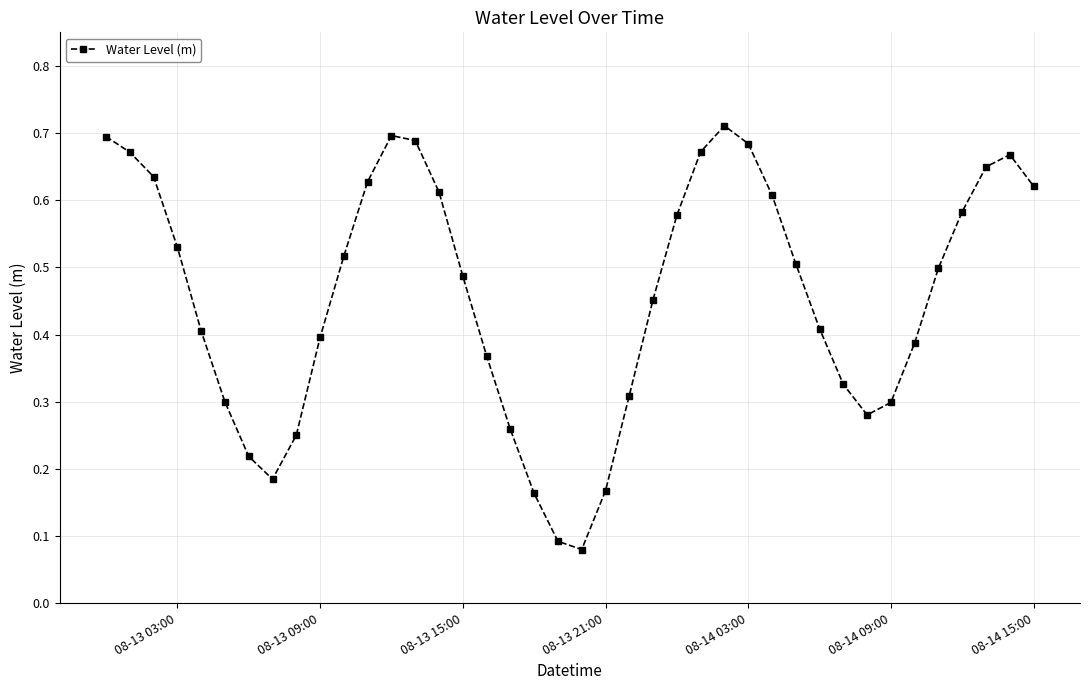

What is the sum of all values?

18.3